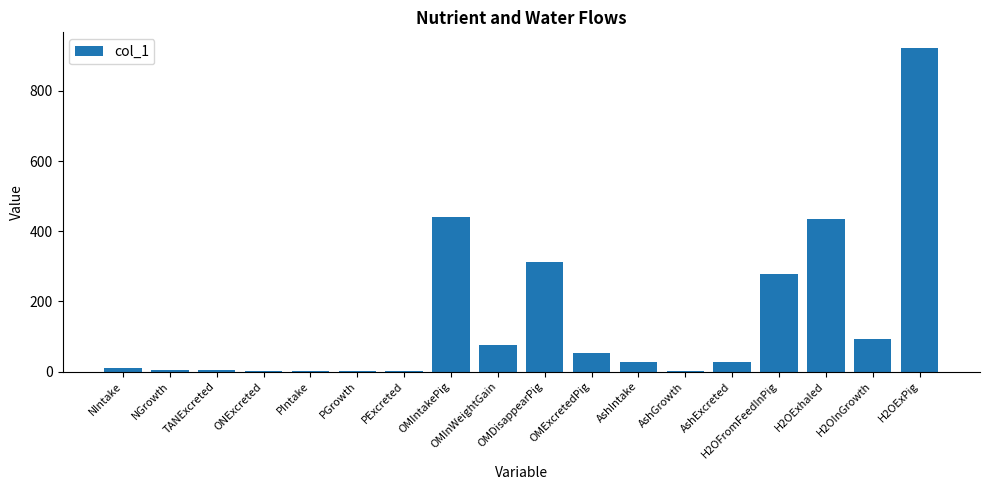

True or false: the data shows 311.3 at OMDisappearPig.

True